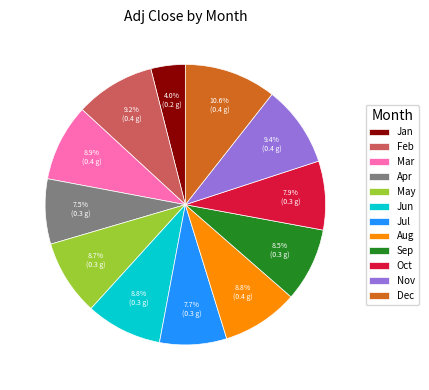

Count the number of slices in the pie.

12